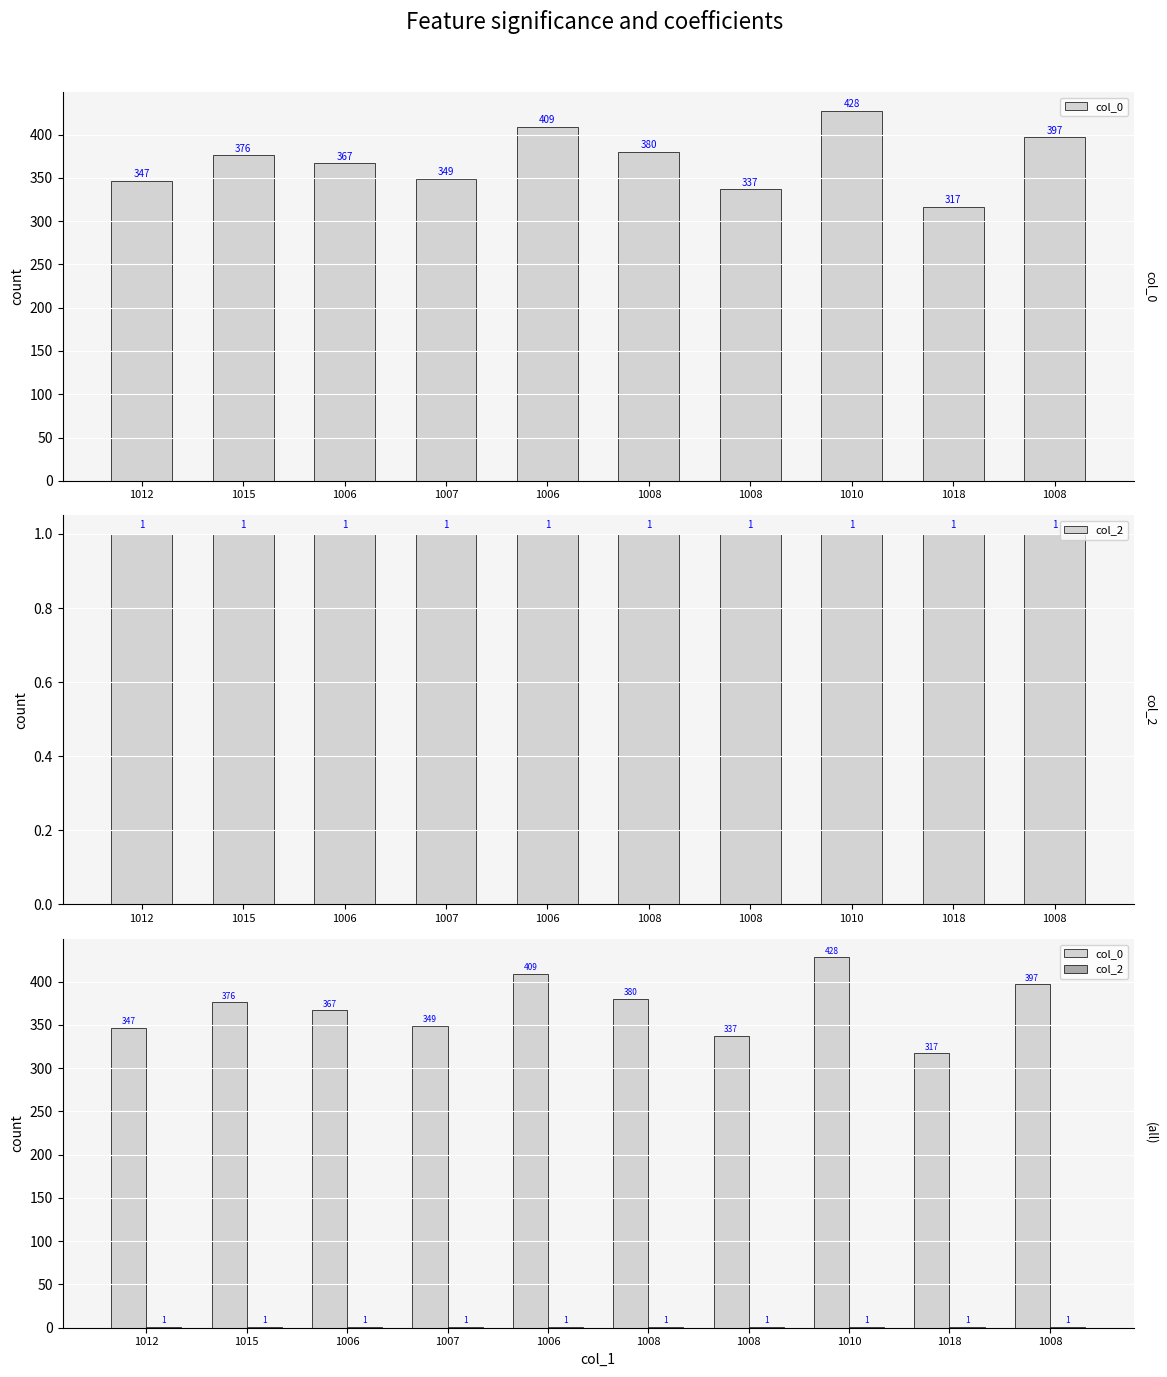

List the series in order of their peak value, lowest first.

col_2, col_0